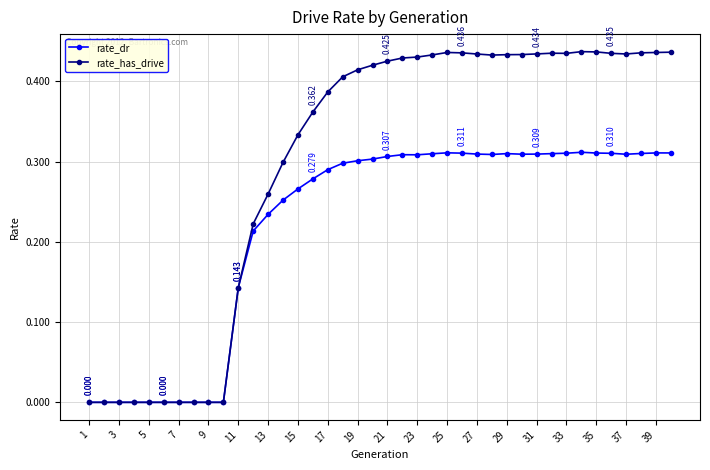

List the series in order of their peak value, highest first.

rate_has_drive, rate_dr